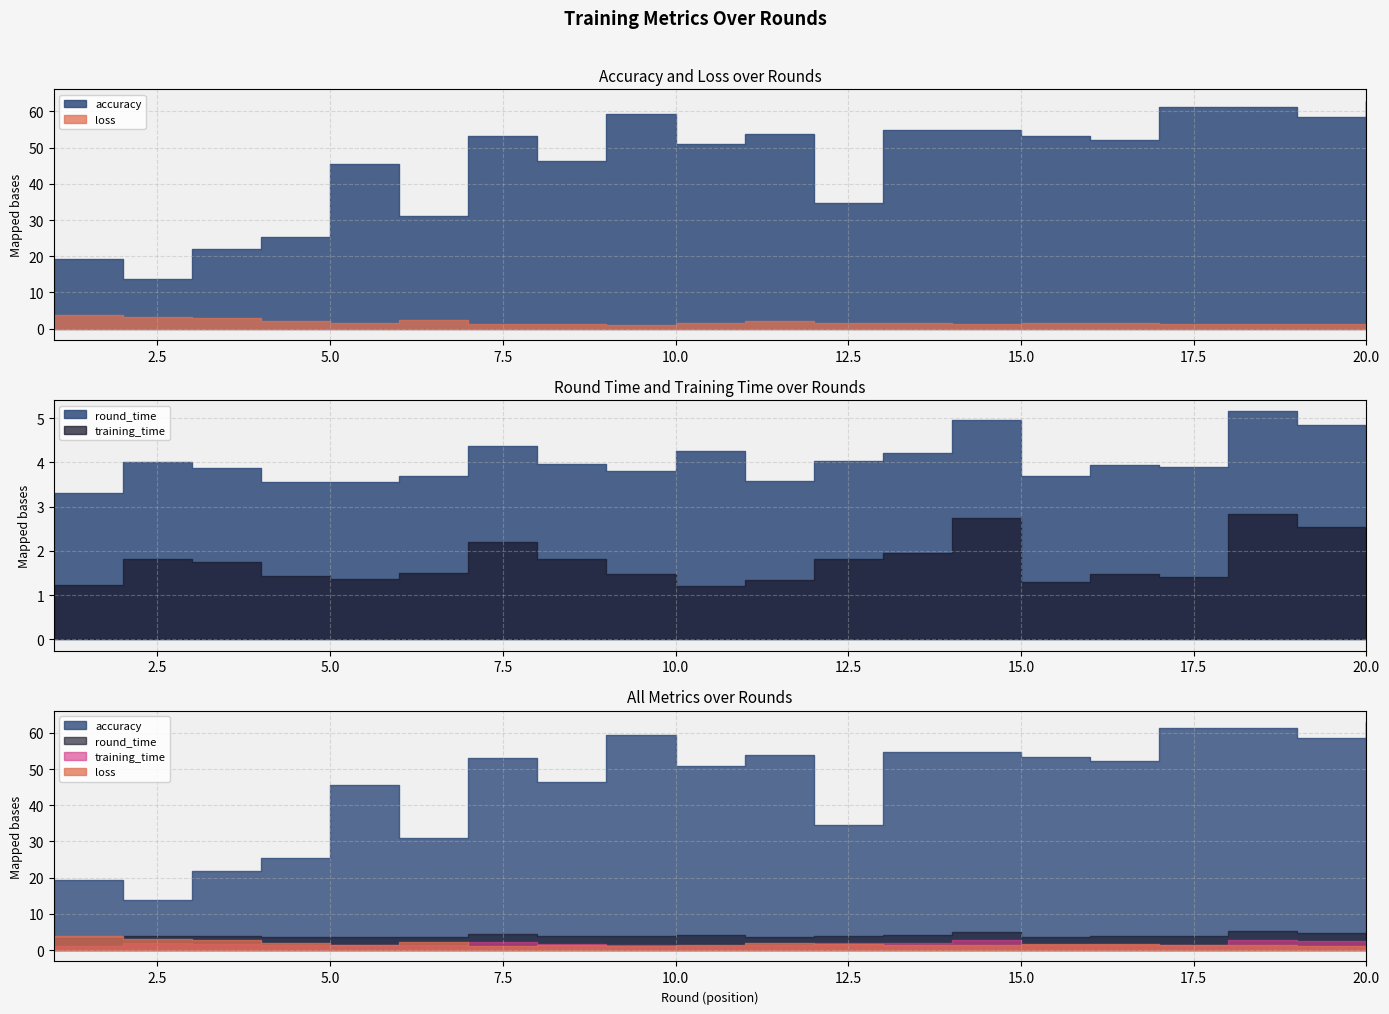

Does the chart have visible grid lines?

Yes